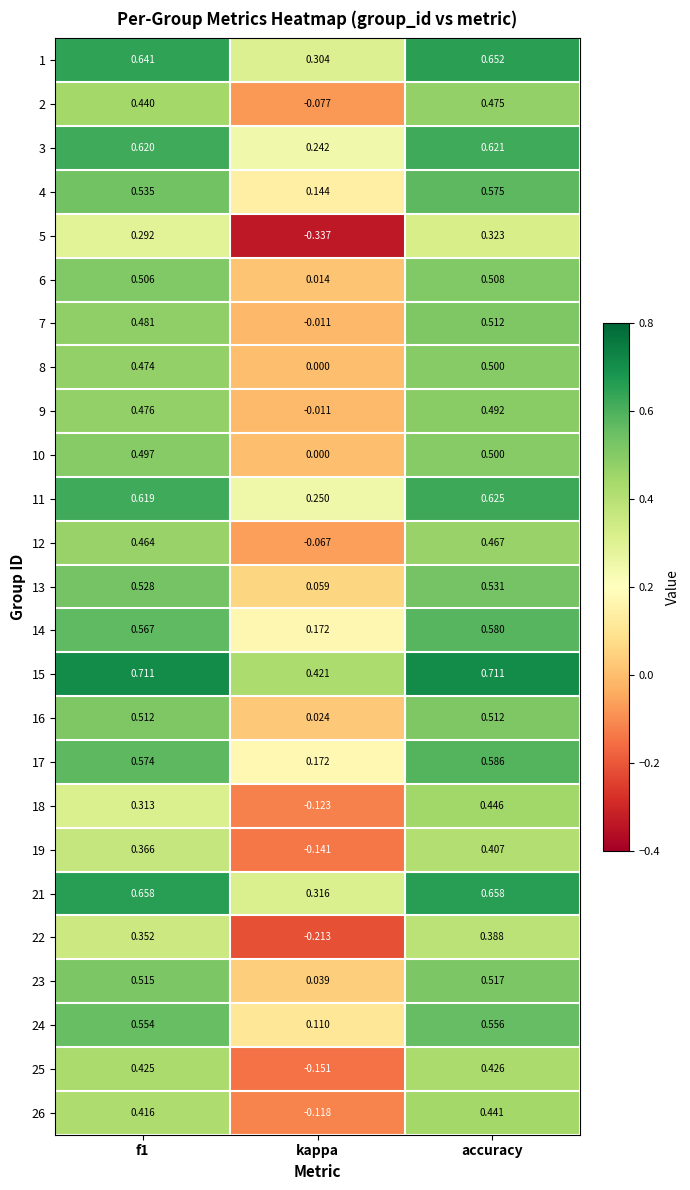

Which category has the lowest value in the 7 series?

kappa